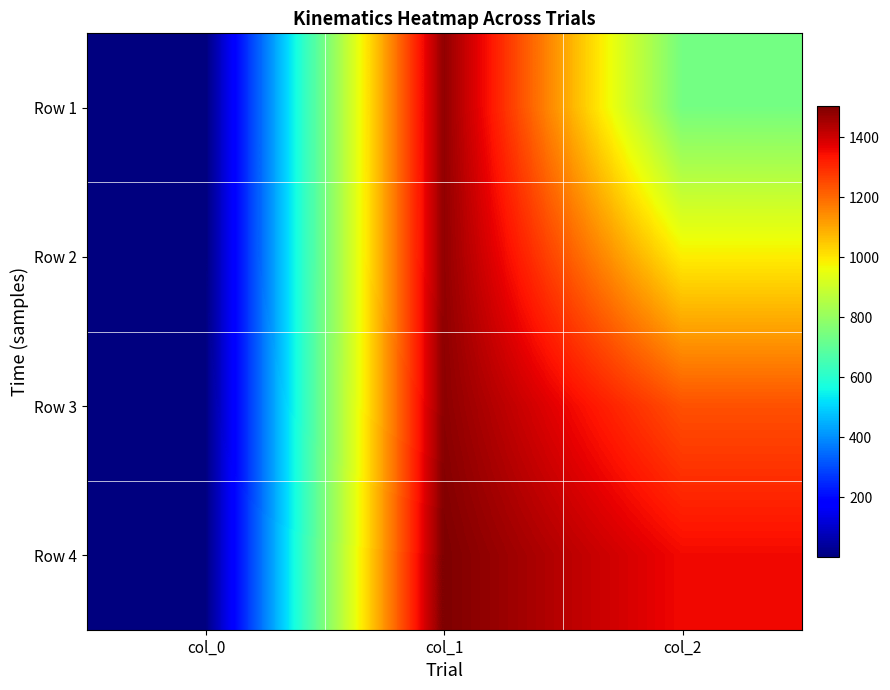

What is the spread (max minus min) of values at col_2?

612.5